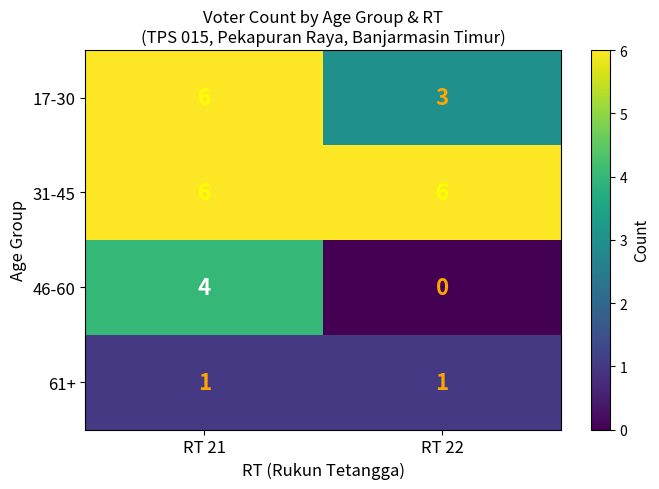

At which label is 17-30 closest to 4?

RT 22